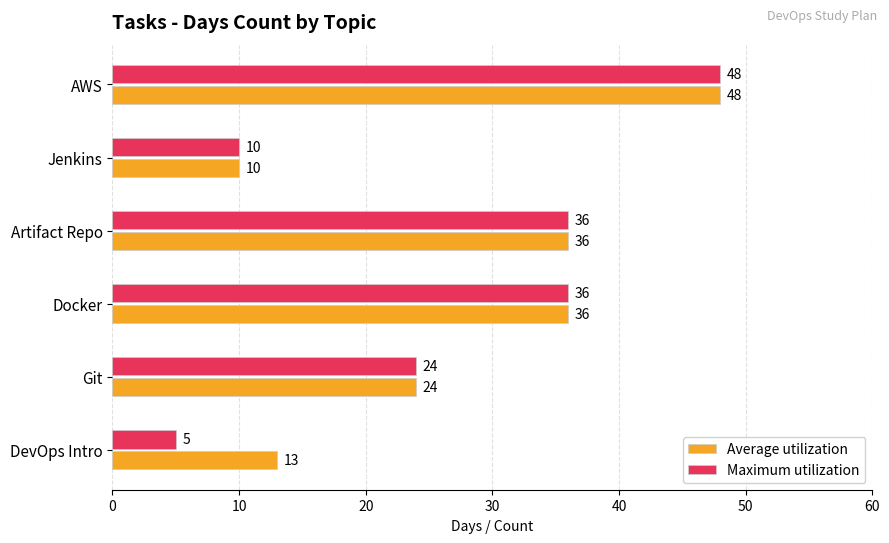

Read the Maximum utilization value at AWS, to the nearest 10.

50